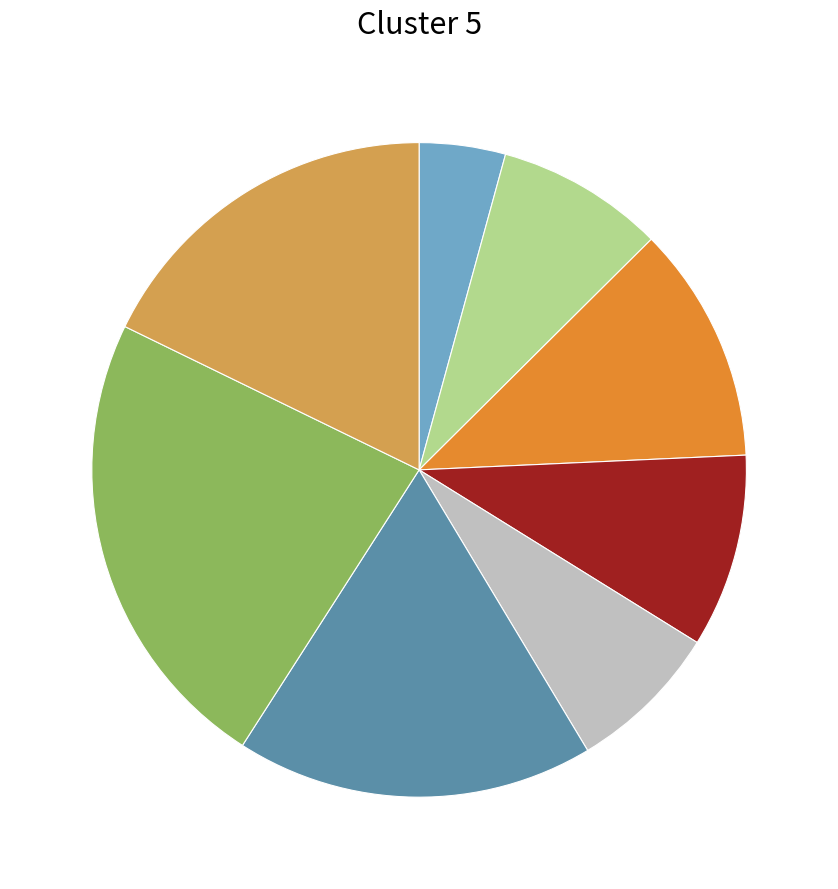

Does any single category account for the majority?

No